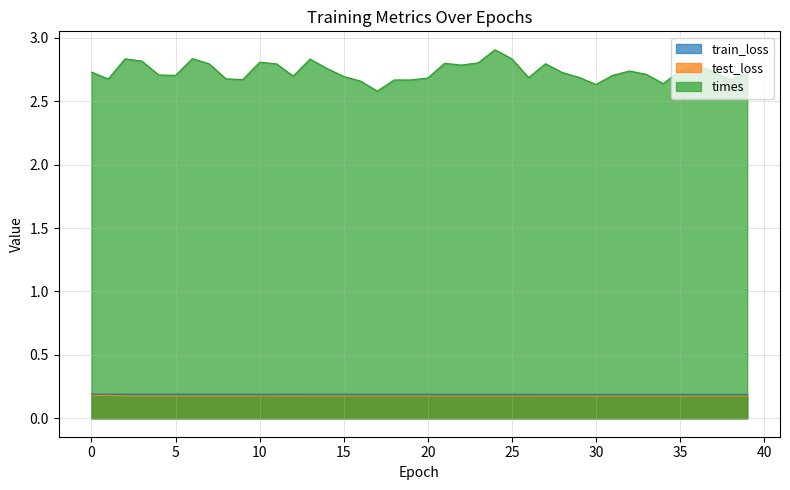

The value of train_loss at 12 is 0.2. True or false?

True